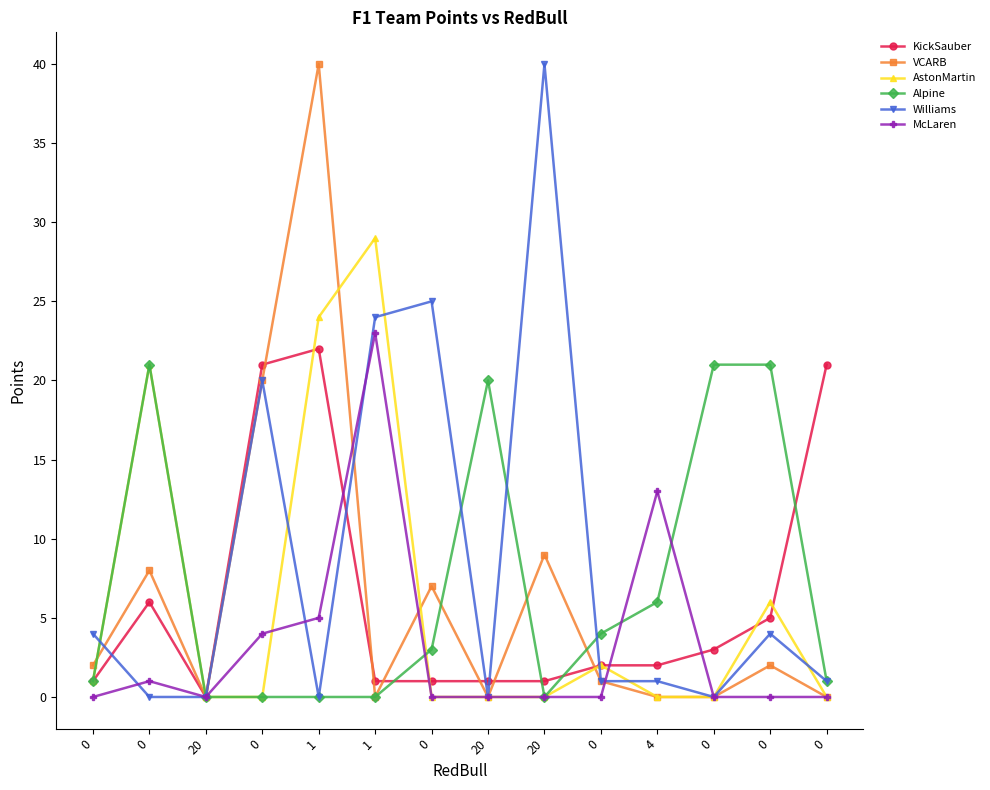

What is the difference between the AstonMartin values at 1 and 0?

8